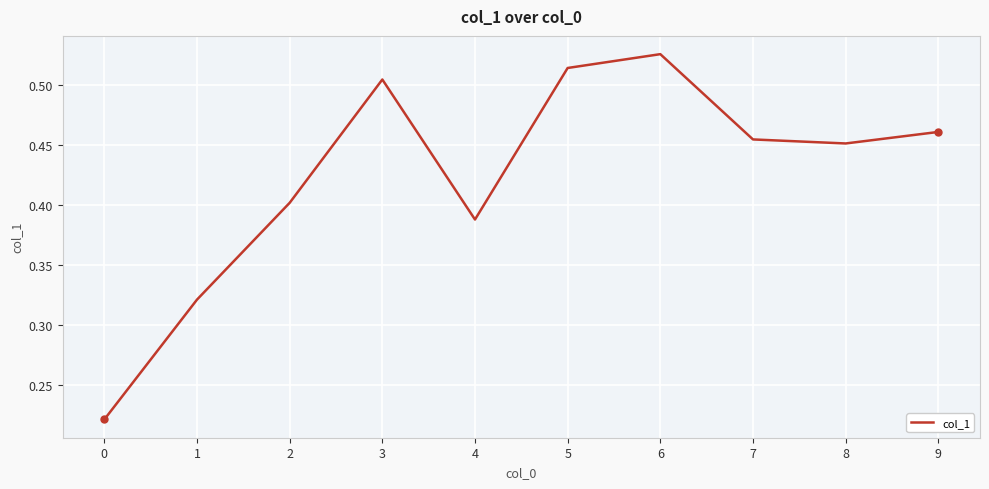

What is the sum of all values?

4.2